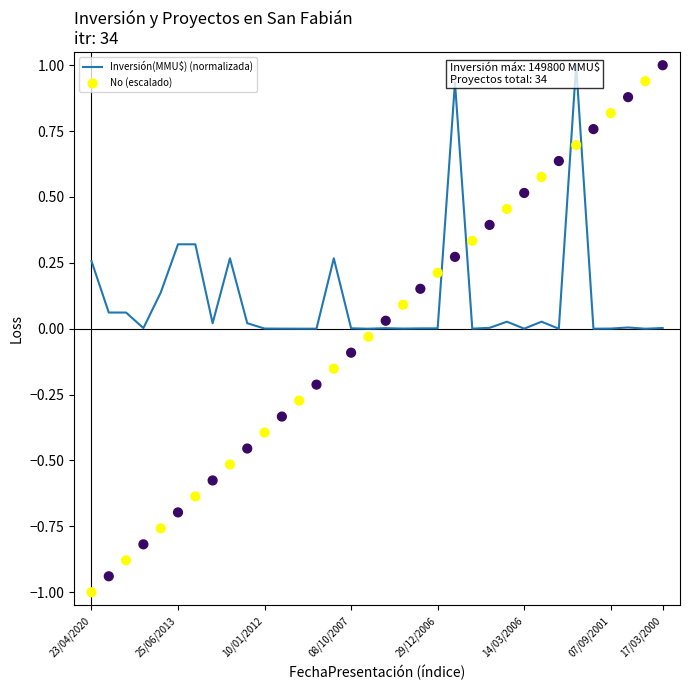

Which series has the largest total across all categories?

Inversión(MMU$) (normalizada)